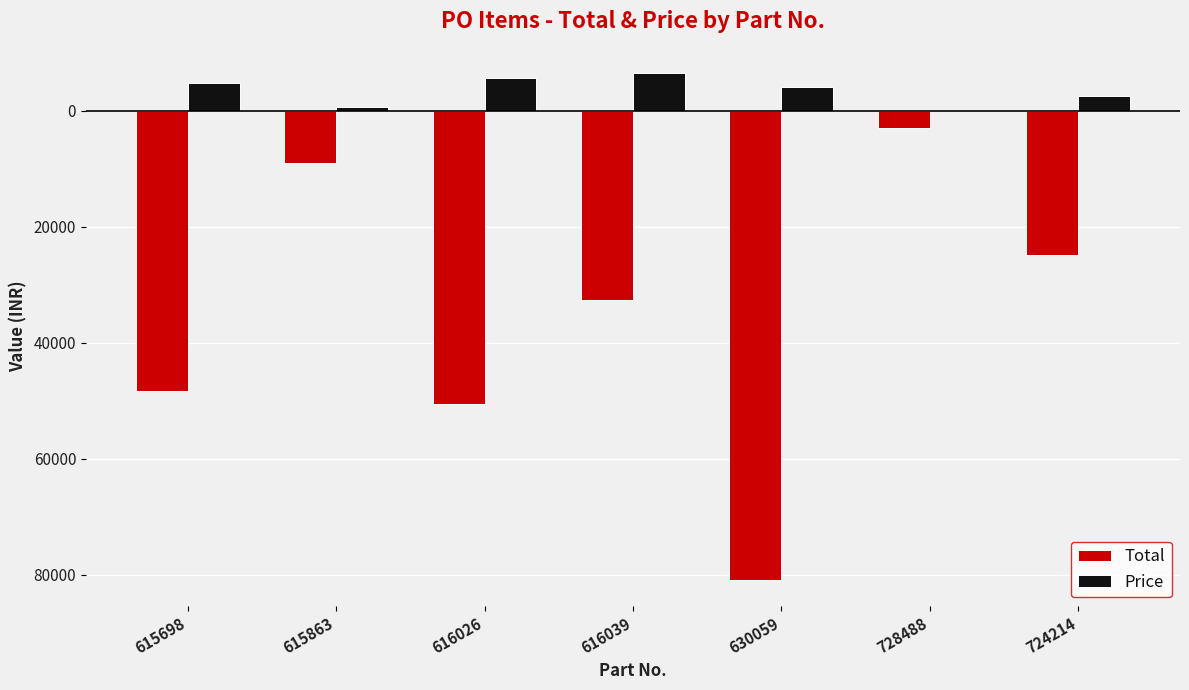

What are all the series names shown in the legend?

Total, Price